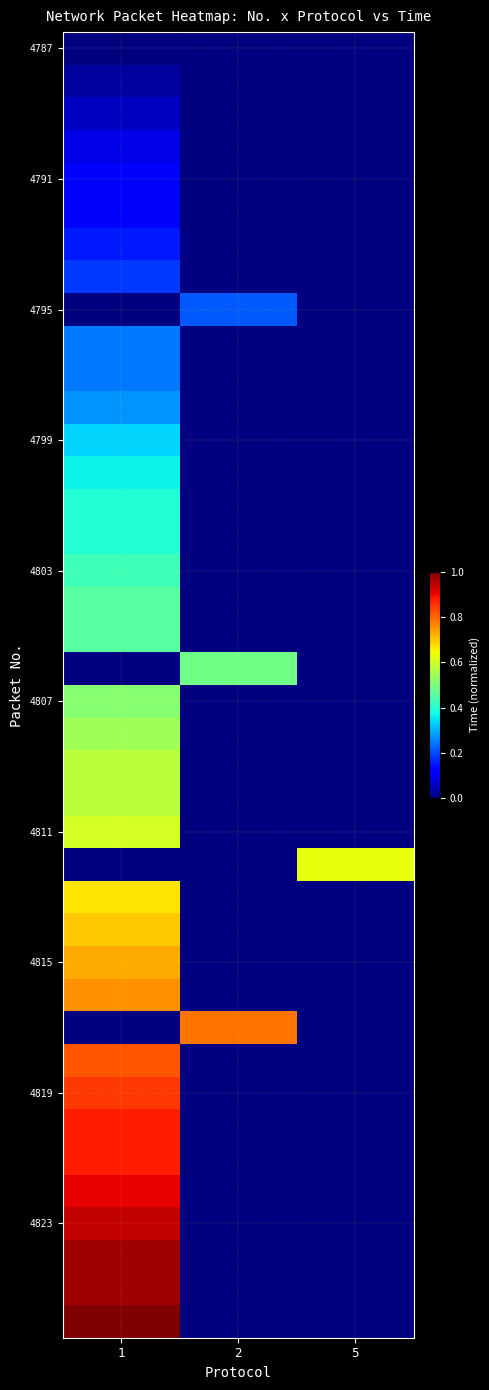

Count the number of categories in the chart.

3